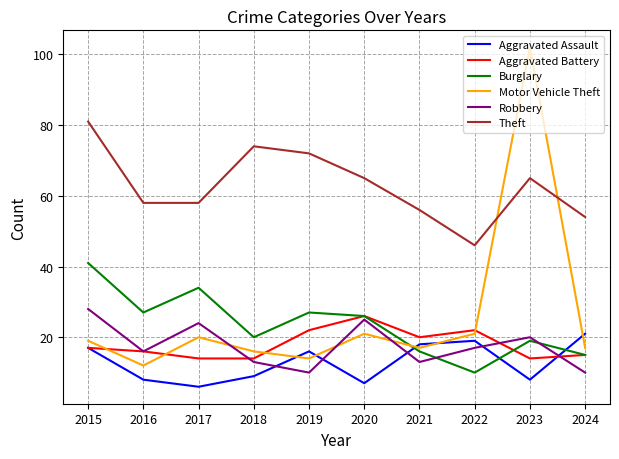

At which category does Aggravated Assault reach its first local valley?

2017